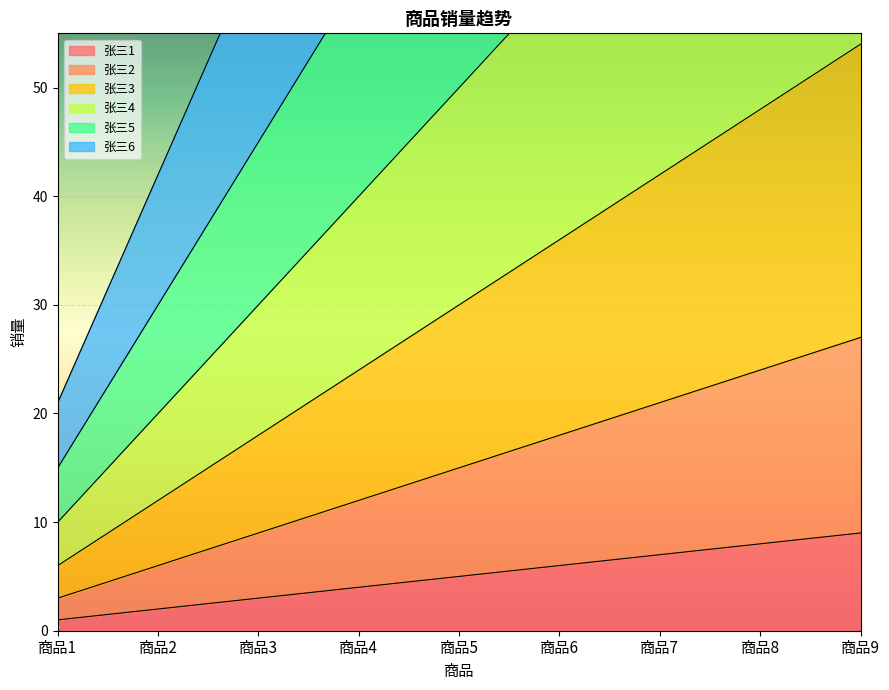

Reading left to right, extract all data points from this chart.

张三1: 商品1=1	商品2=2	商品3=3	商品4=4	商品5=5	商品6=6	商品7=7	商品8=8	商品9=9
张三2: 商品1=3	商品2=6	商品3=9	商品4=12	商品5=15	商品6=18	商品7=21	商品8=24	商品9=27
张三3: 商品1=6	商品2=12	商品3=18	商品4=24	商品5=30	商品6=36	商品7=42	商品8=48	商品9=54
张三4: 商品1=10	商品2=20	商品3=30	商品4=40	商品5=50	商品6=60	商品7=70	商品8=80	商品9=90
张三5: 商品1=15	商品2=30	商品3=45	商品4=60	商品5=75	商品6=90	商品7=105	商品8=120	商品9=135
张三6: 商品1=21	商品2=42	商品3=63	商品4=84	商品5=105	商品6=126	商品7=147	商品8=168	商品9=189